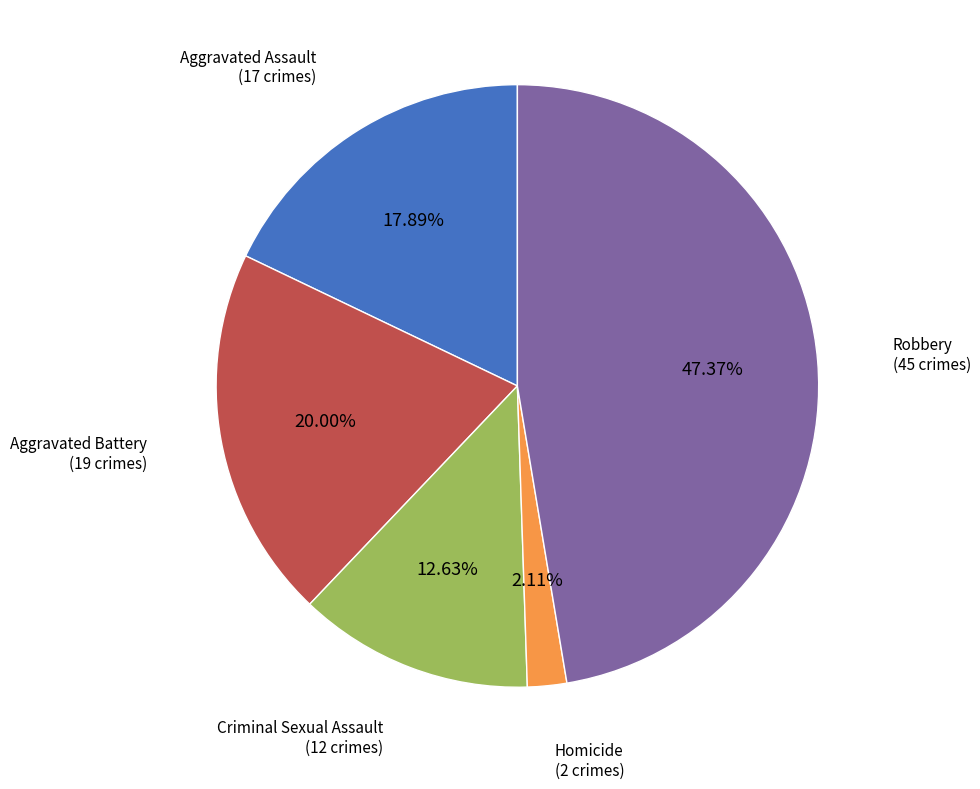

Is there a majority slice in this chart?

No